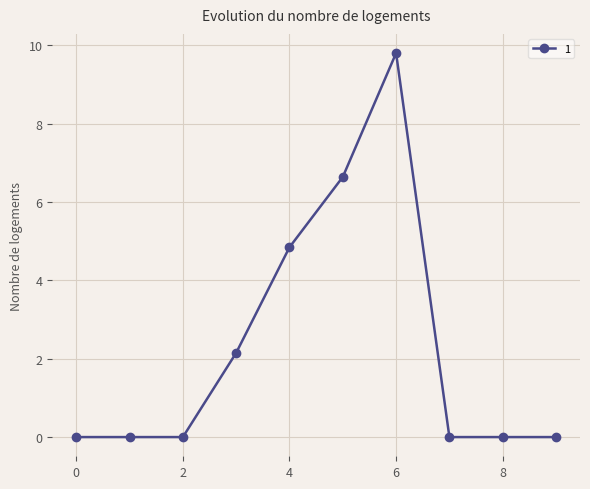

Count the number of data series in this chart.

1